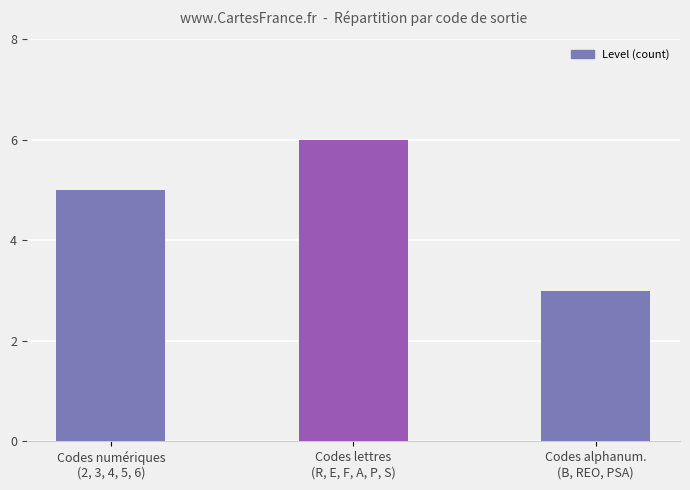

Are the bars horizontal?

No